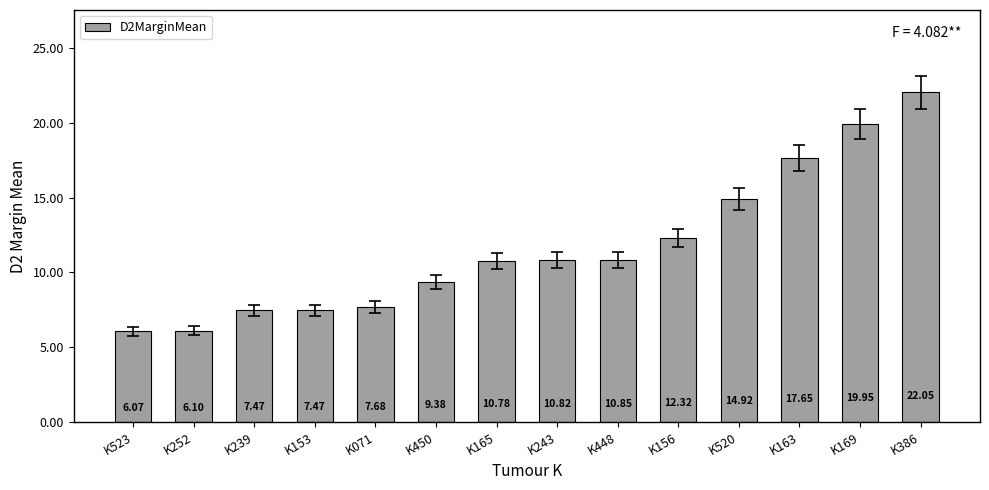

What is the difference between the values at K156 and K243?

1.5